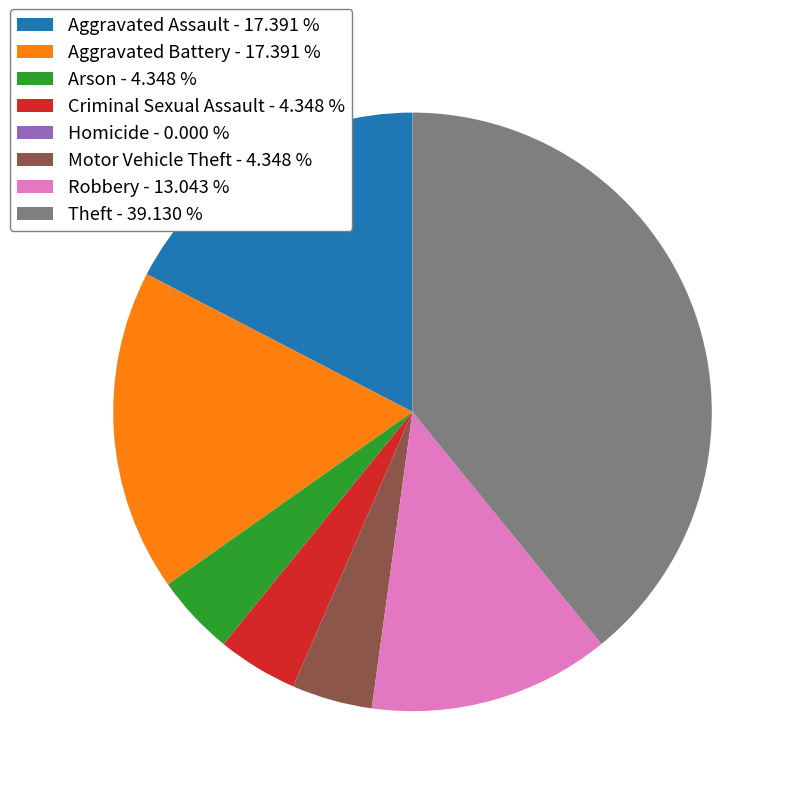

Is there any slice that represents more than half of the pie?

No